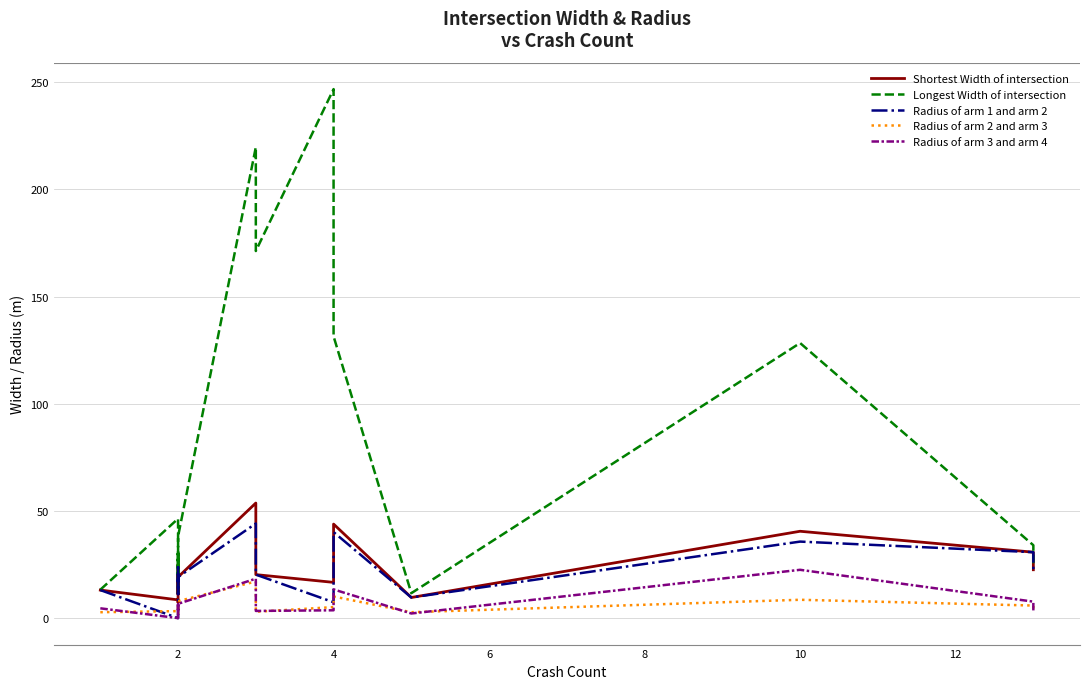

What is the total value across all series at 2?

58.2